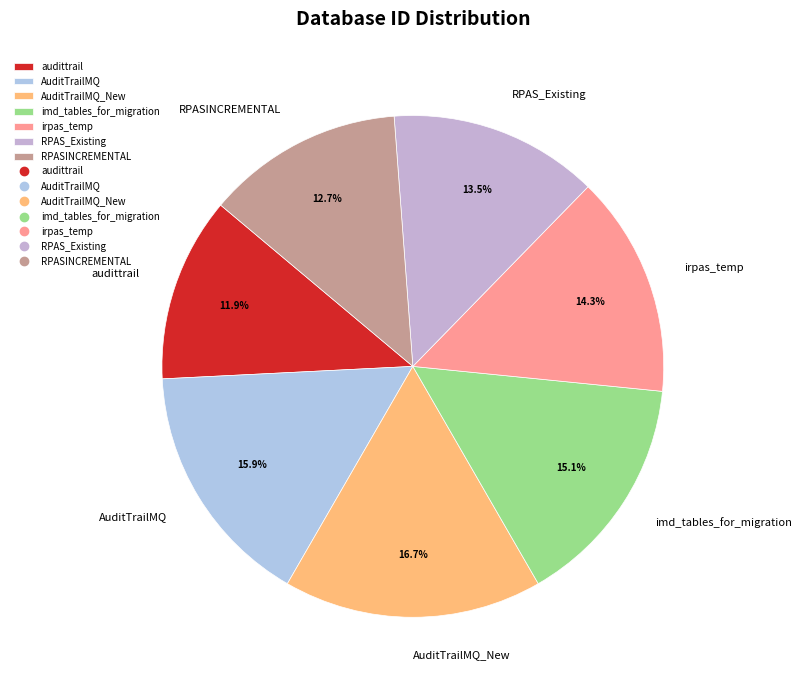

Does any single category account for the majority?

No